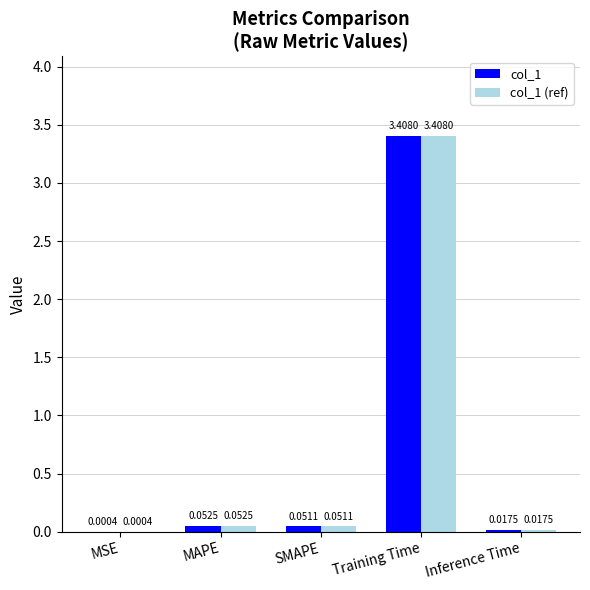

Where is col_1 (ref) nearest to the value 1?

MAPE